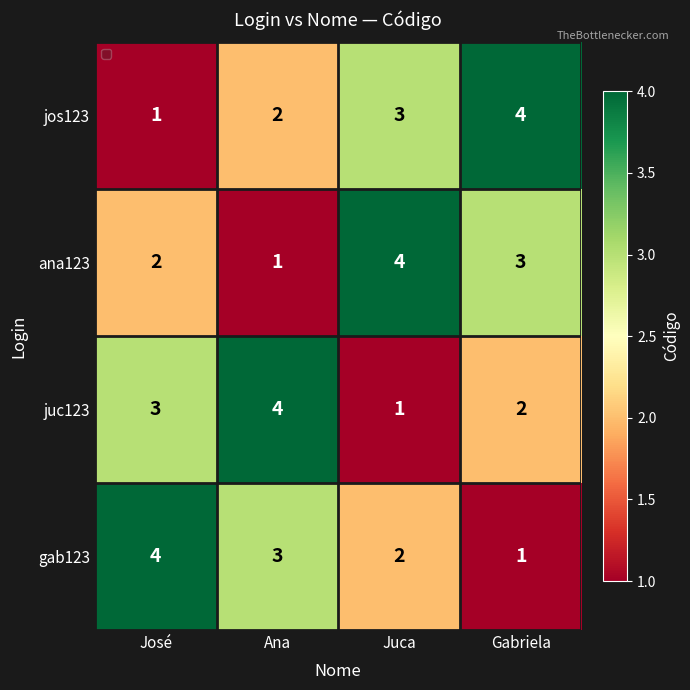

How many juc123 values are between 2 and 4?

3